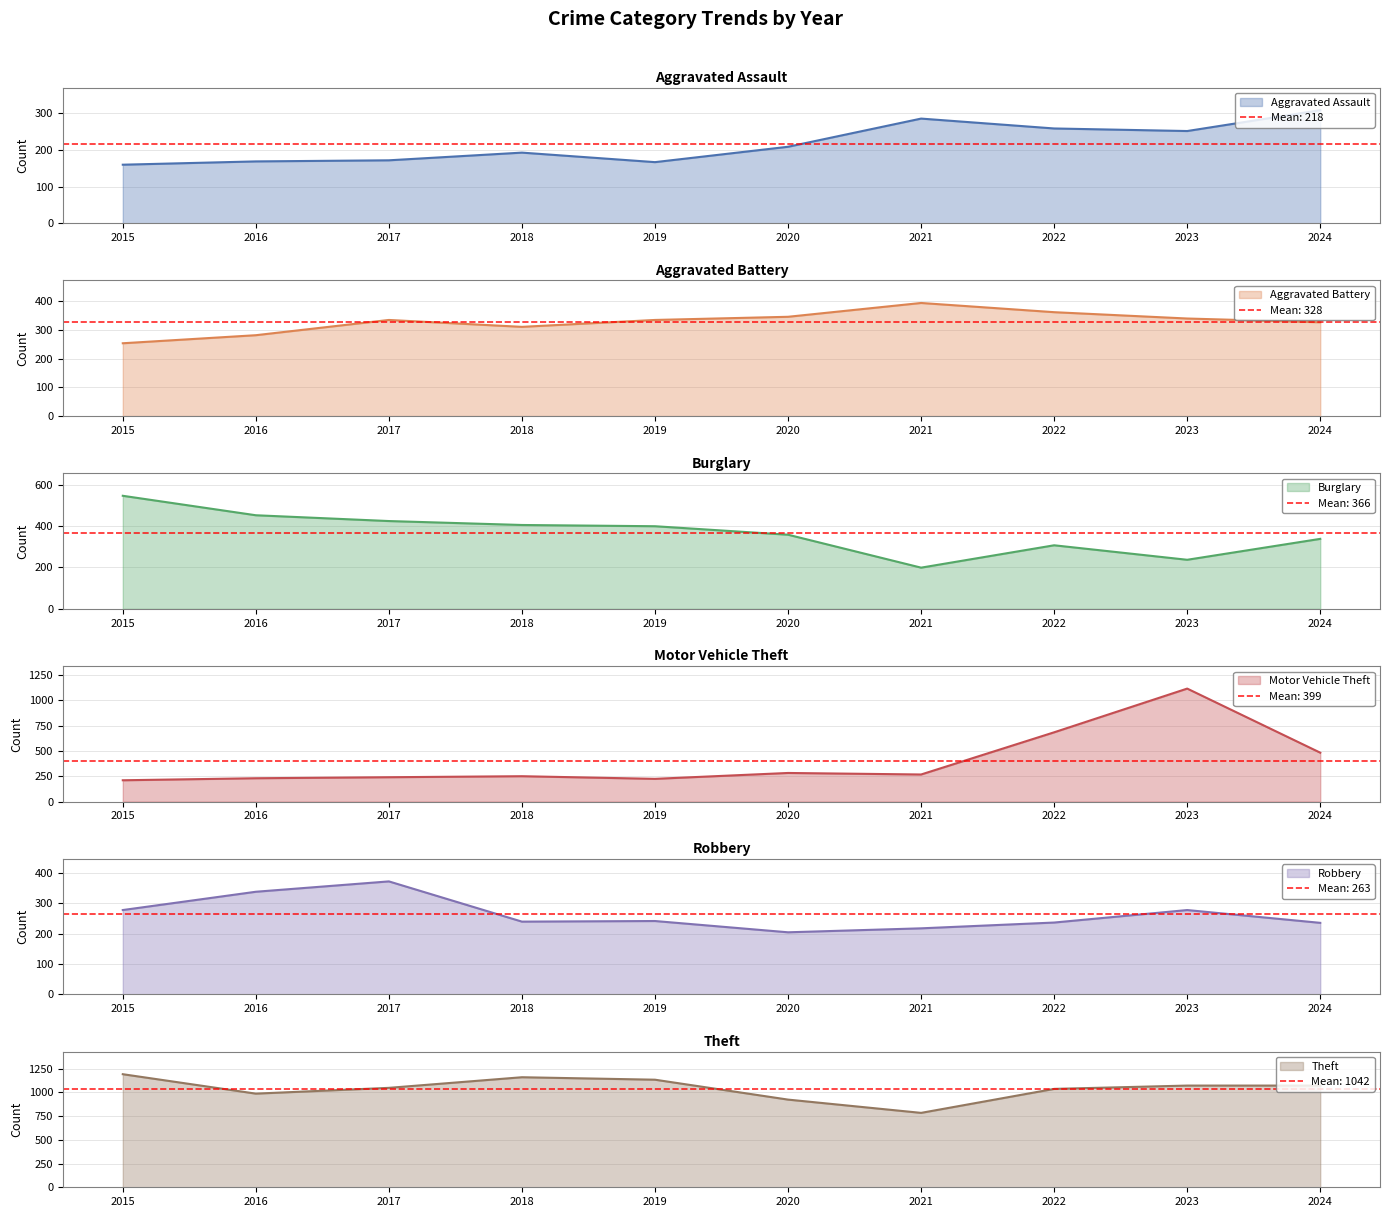

Is the value of Robbery at 2022 greater than the value of Aggravated Assault at 2017?

Yes